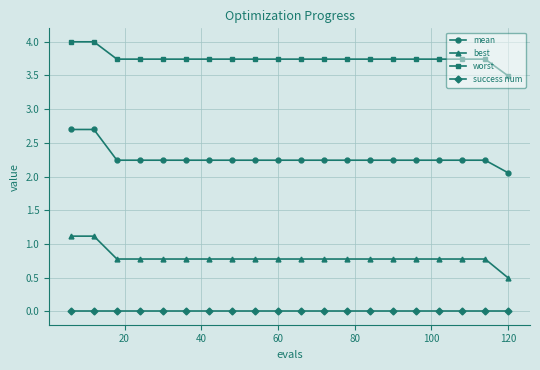

What is the maximum value for best?

1.1